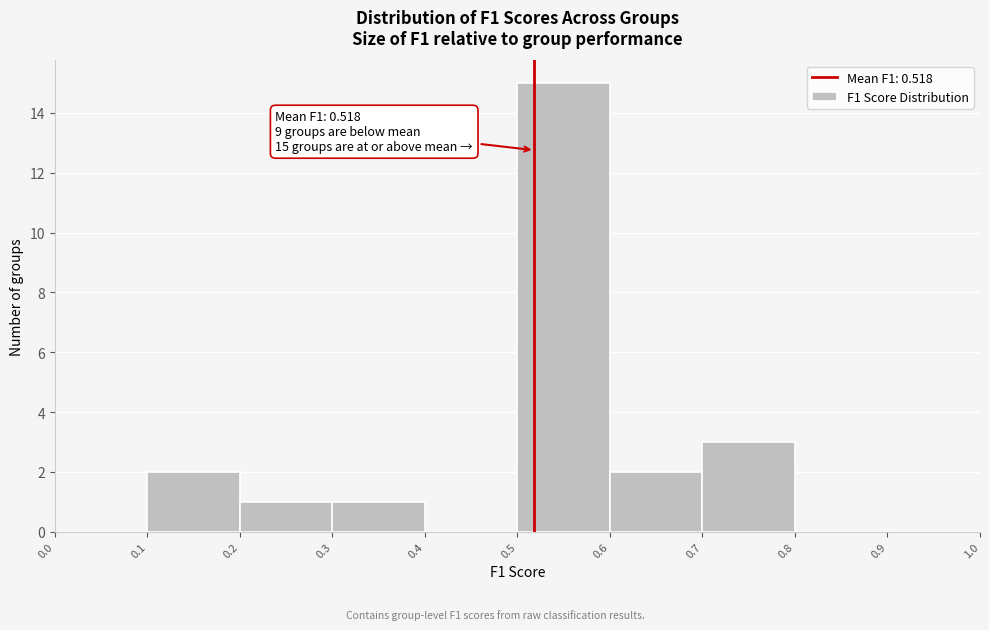

Which range on the x-axis has the tallest bar?

0.5 to 0.6